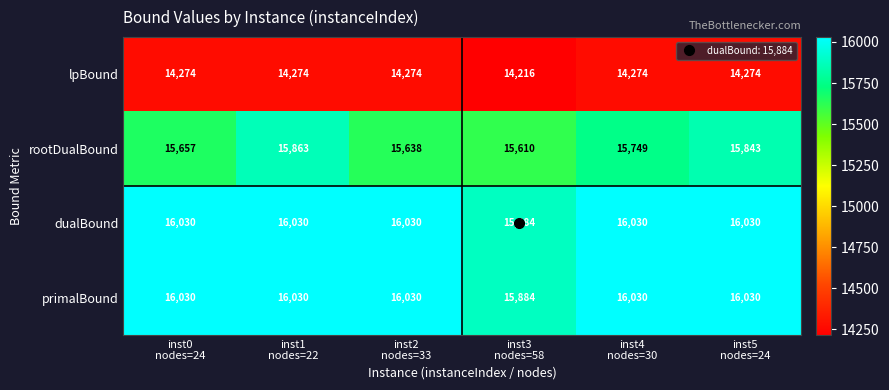

Which label corresponds to the smallest value in the chart?

inst3
nodes=58